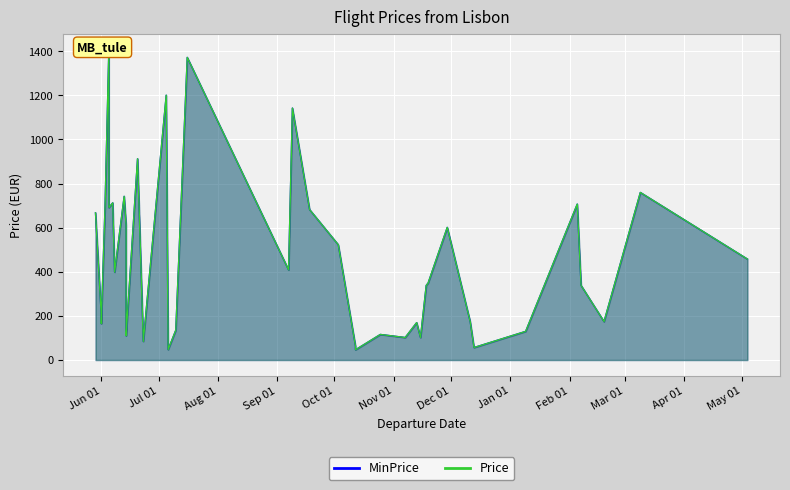

What is the minimum value shown in the chart?

46.3